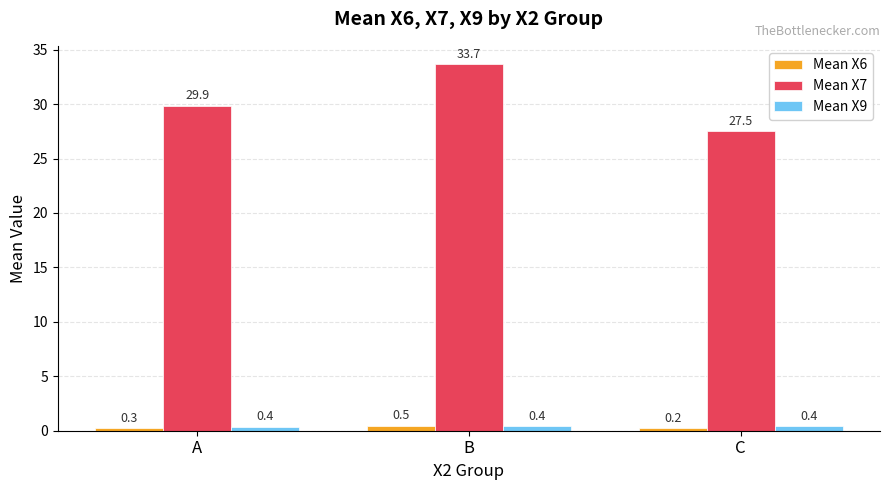

List the series in order of their peak value, highest first.

Mean X7, Mean X6, Mean X9